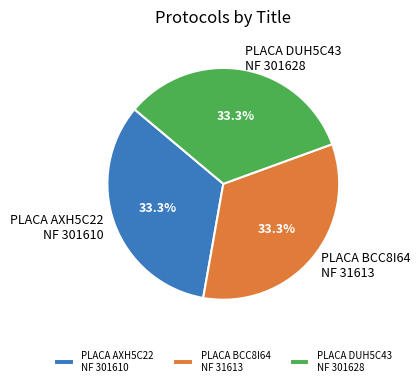

Is the sum of PLACA AXH5C22 NF 301610 and PLACA BCC8I64 NF 31613 greater than half?

Yes